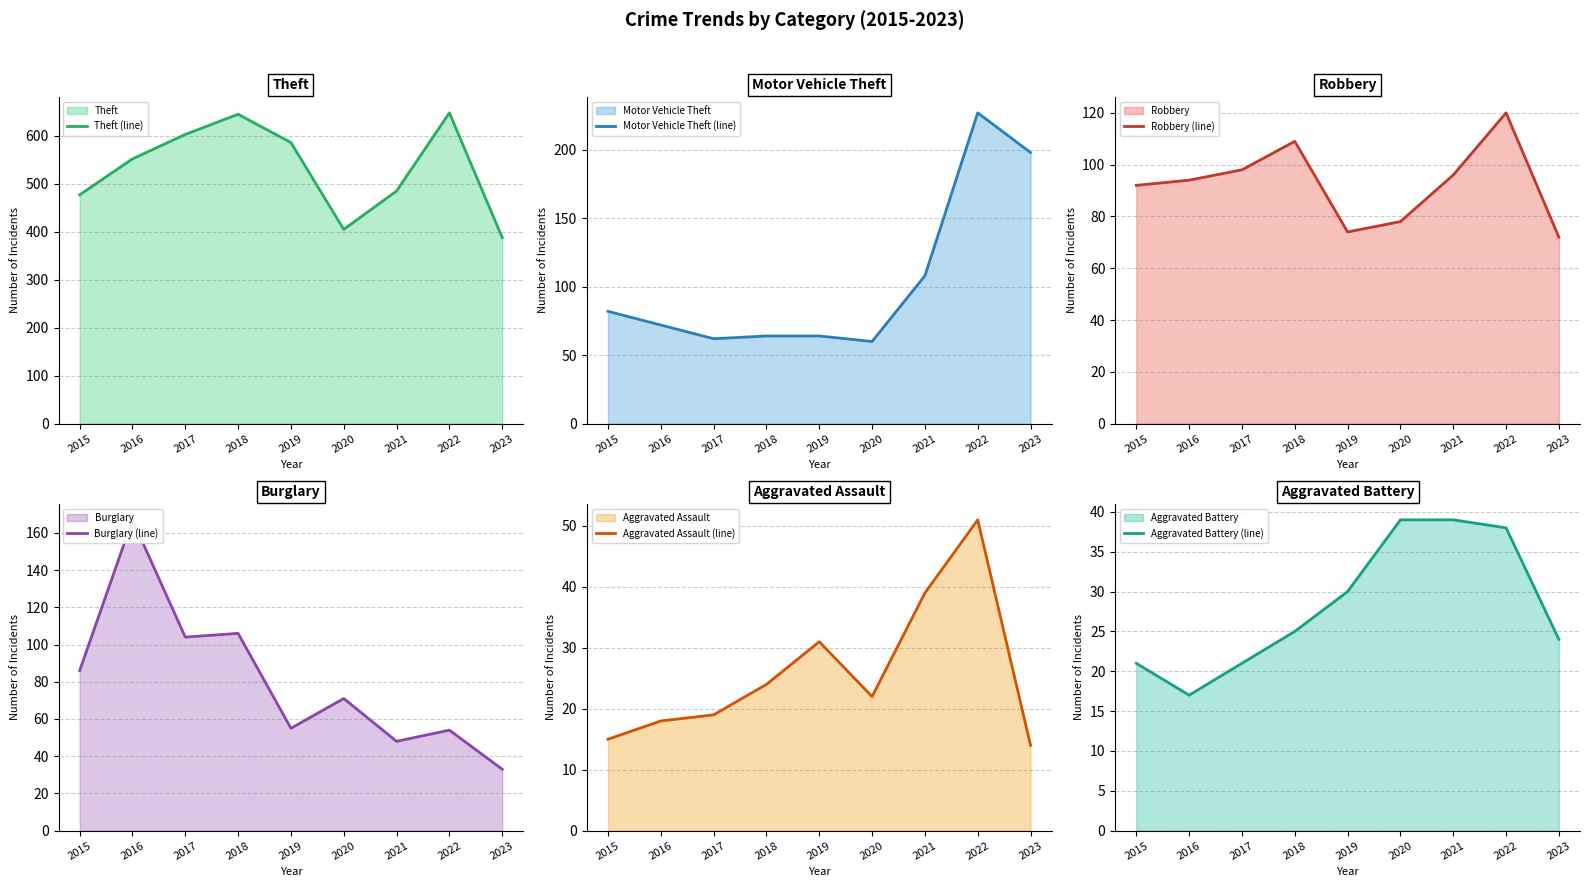

What is the approximate value of Robbery (line) at 2021, to the nearest 5?

95